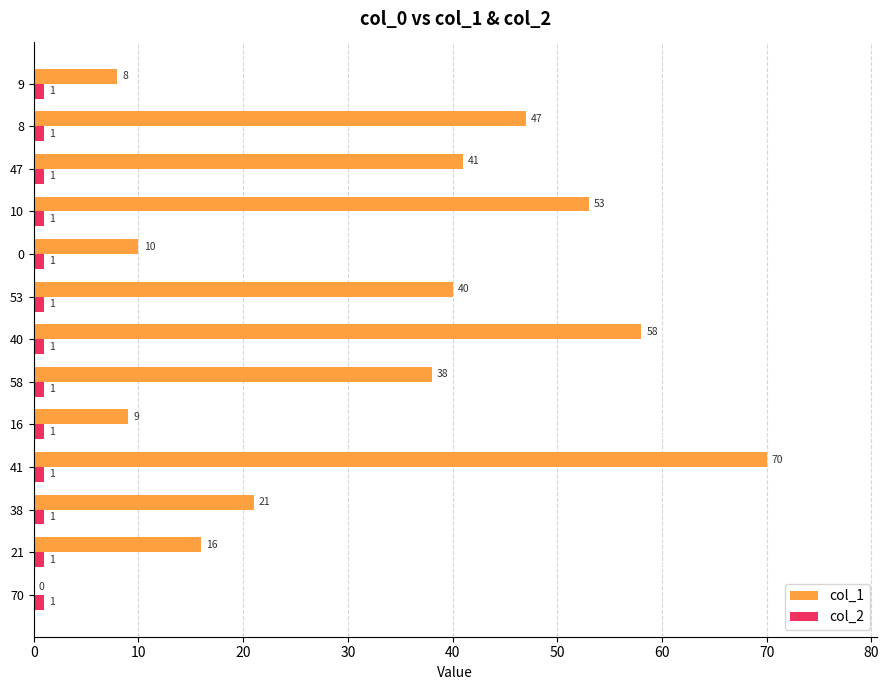

How many series are shown in this chart?

2